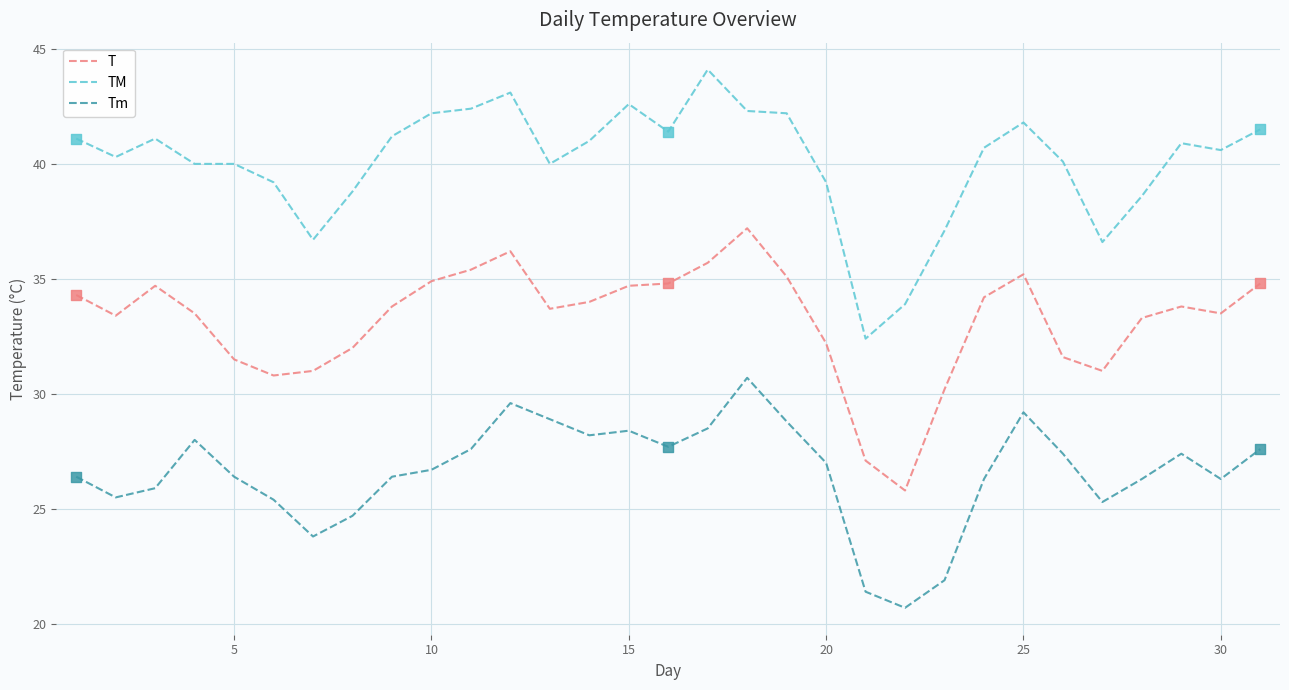

Which series has the largest total across all categories?

TM